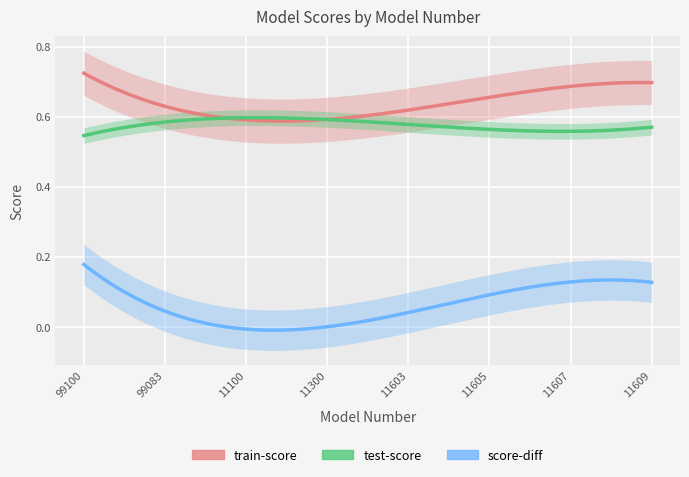

How many categories are shown in the chart?

15